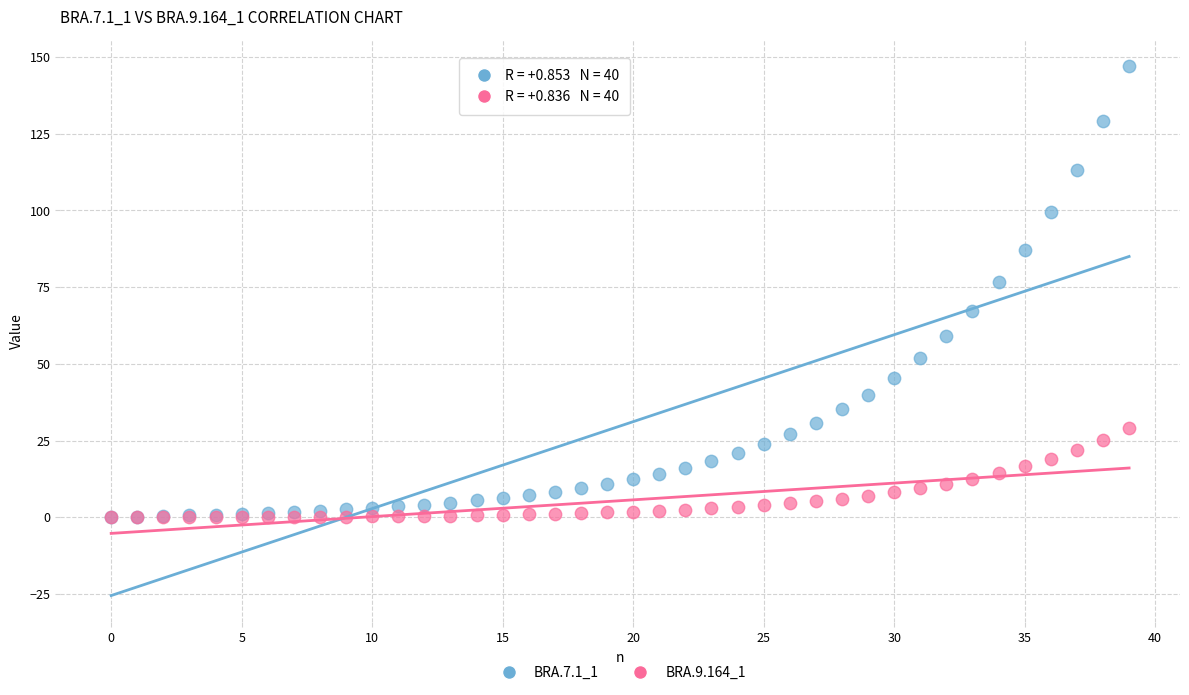

Across all series, what Y value is closest to 73?

76.5